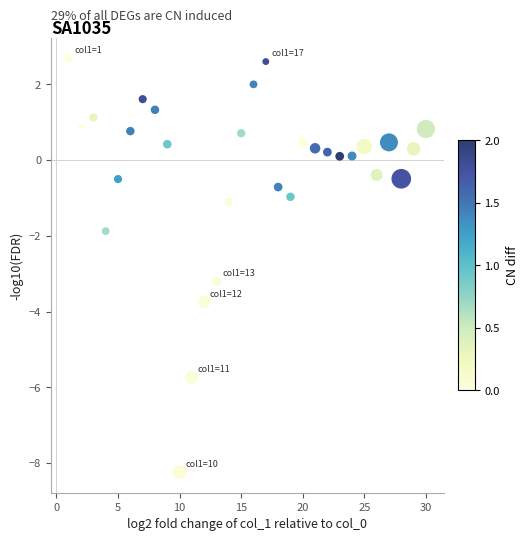

What Y value in the scatter plot is closest to -2?

-1.9